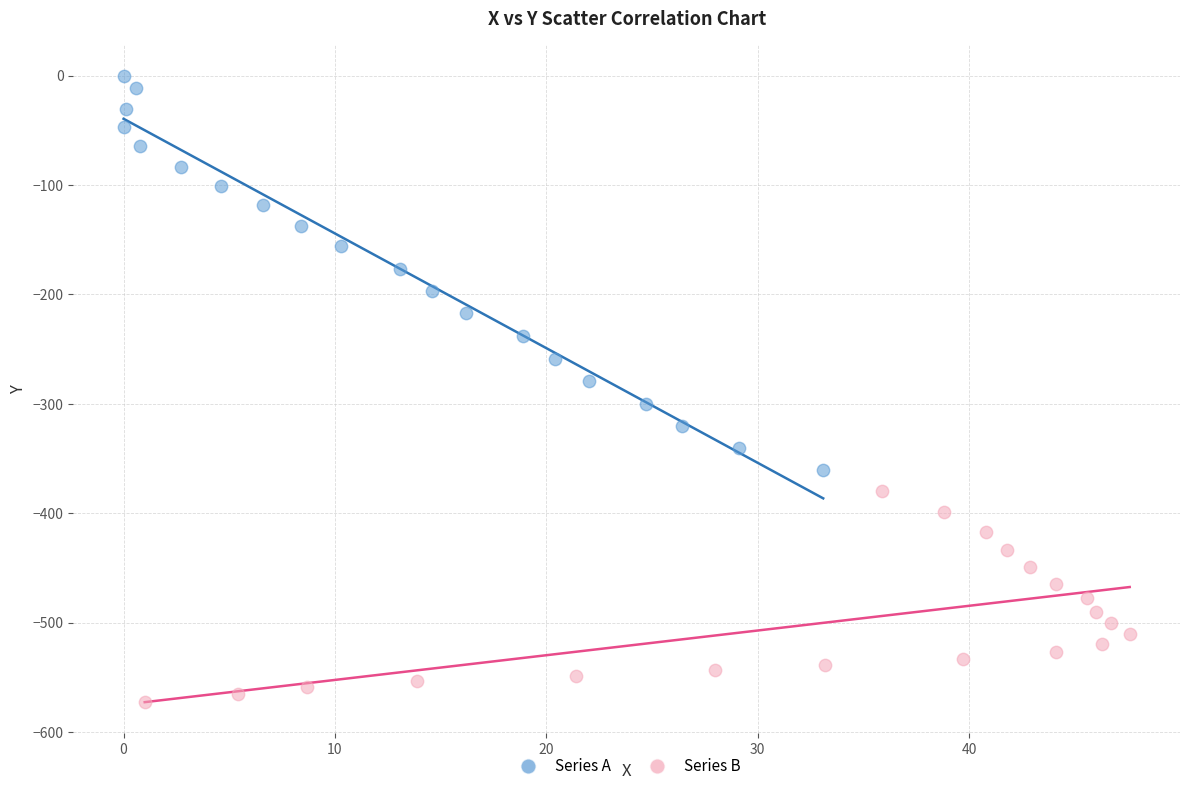

Which series has the largest Y range (max minus min)?

Series A